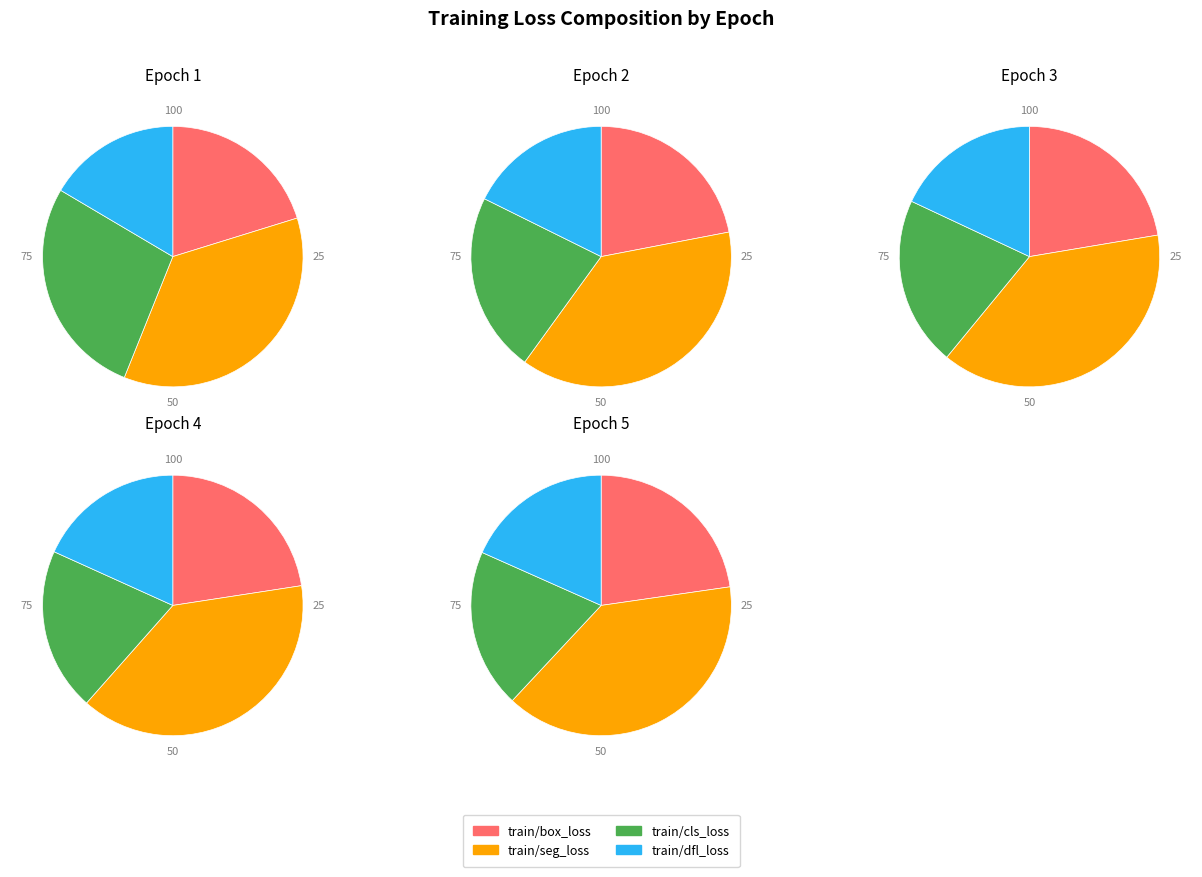

To the nearest percent, what is the difference between the 4 and 1 slice percentages?

2%